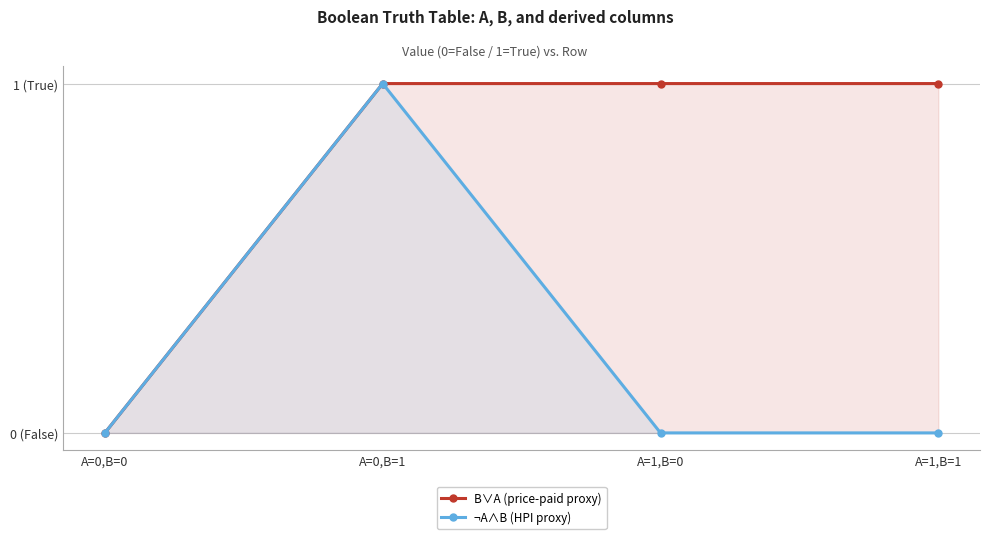

True or false: B∨A (price-paid proxy) and ¬A∧B (HPI proxy) cross at least once.

False